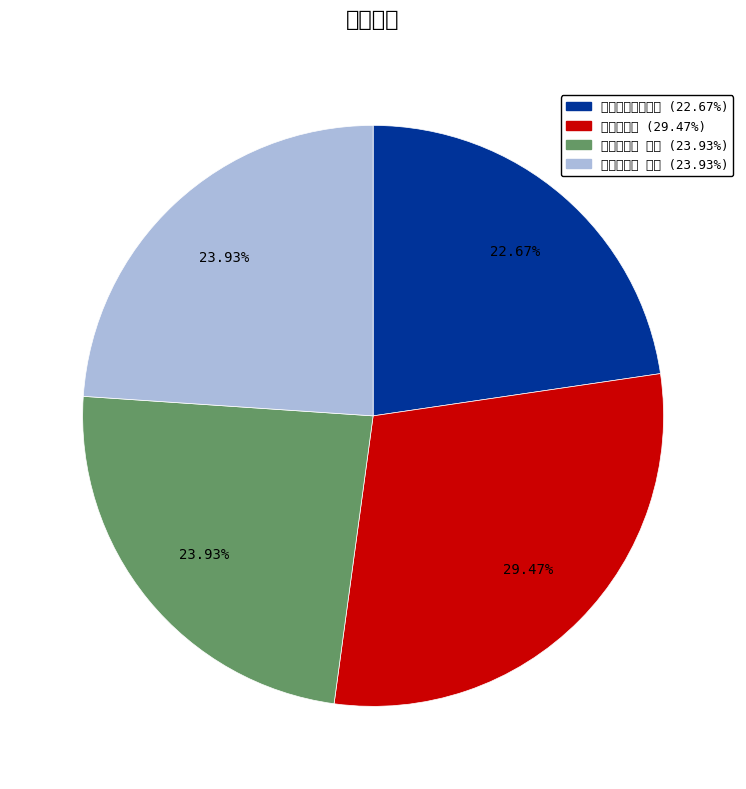

How many segments does this pie chart have?

4